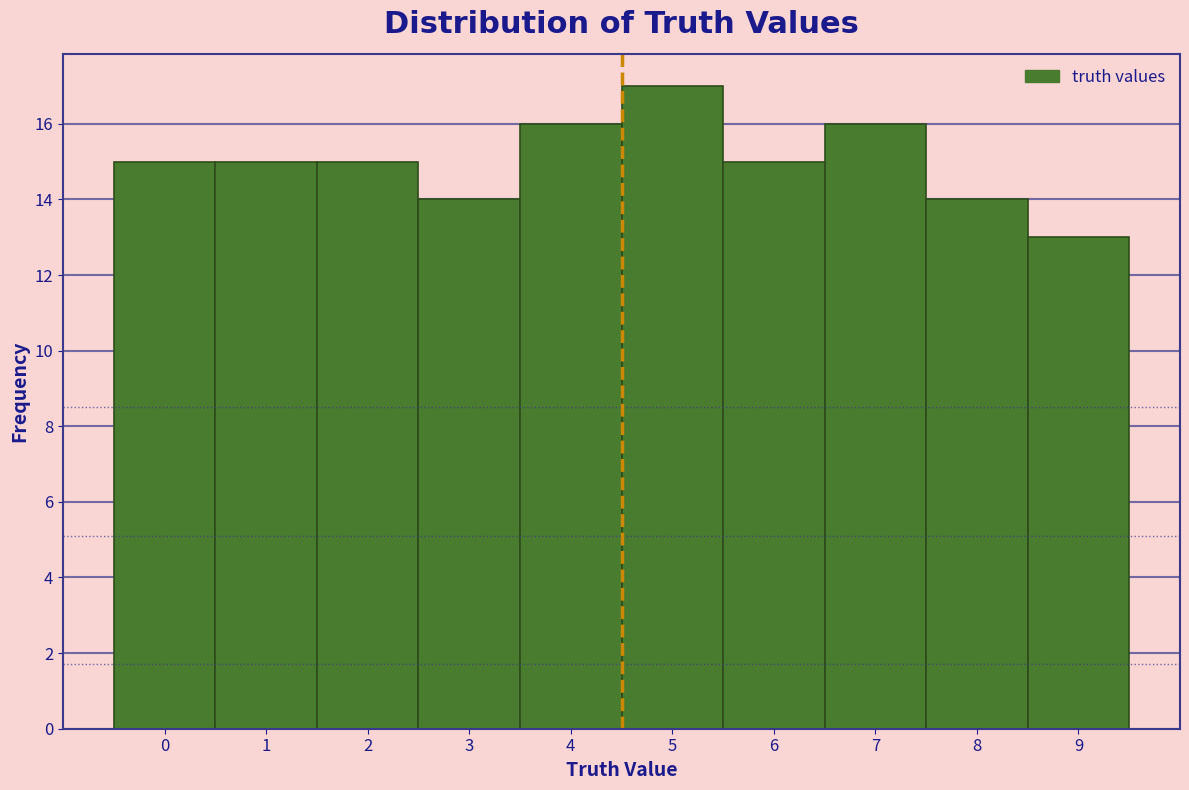

What is the height of the bar covering 4.5 to 5.5 on the x-axis? The values are not printed on the chart, so give them approximately, as read against the axis.

17